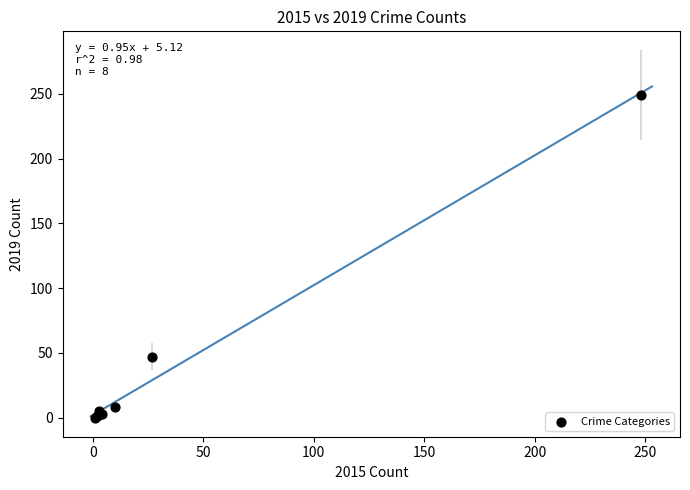

What Y value in the scatter plot is closest to 124?

47